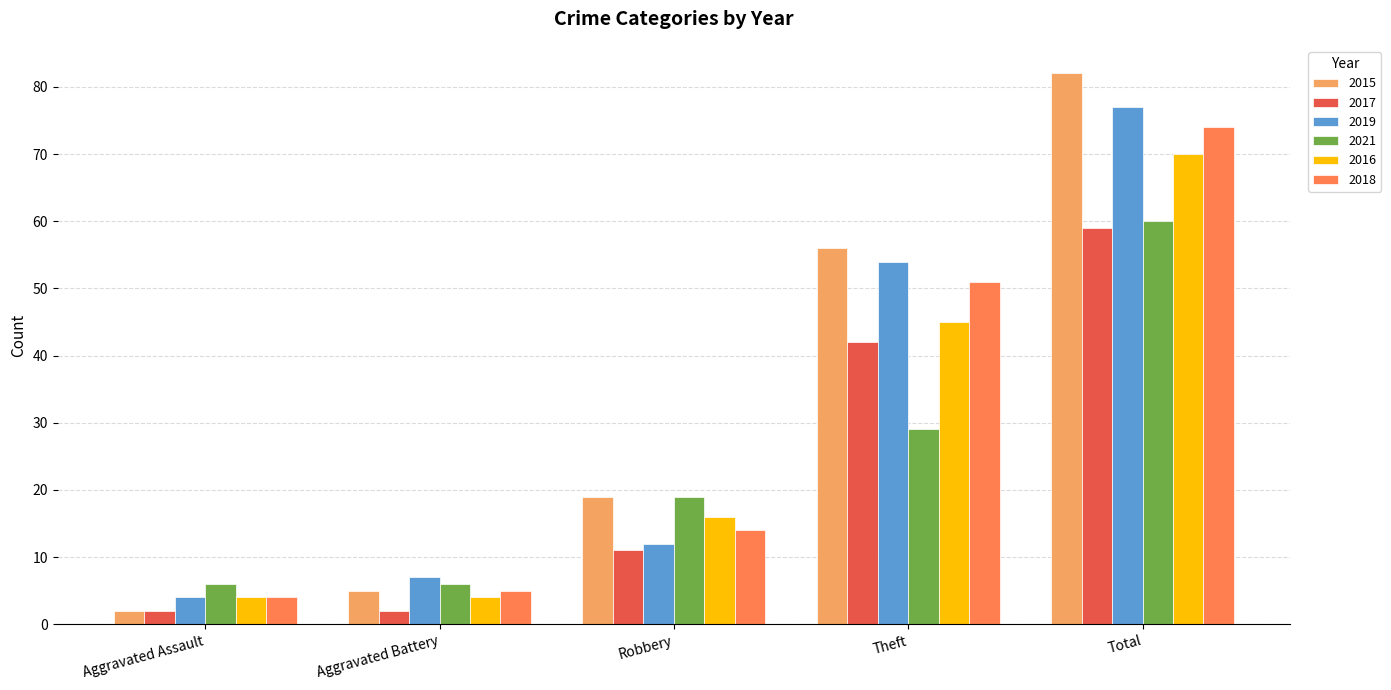

List the labels in order of 2015 value, smallest first.

Aggravated Assault, Aggravated Battery, Robbery, Theft, Total